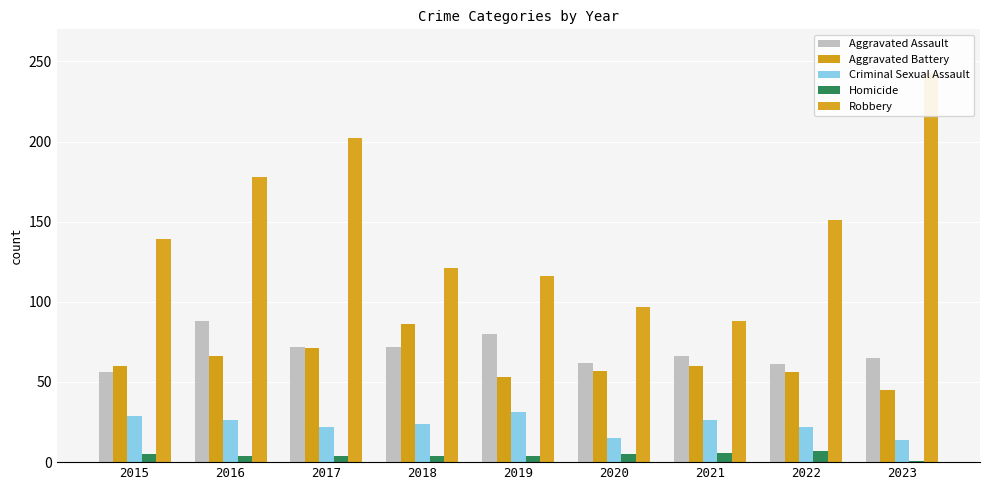

At which label does Aggravated Assault first exceed 66?

2016